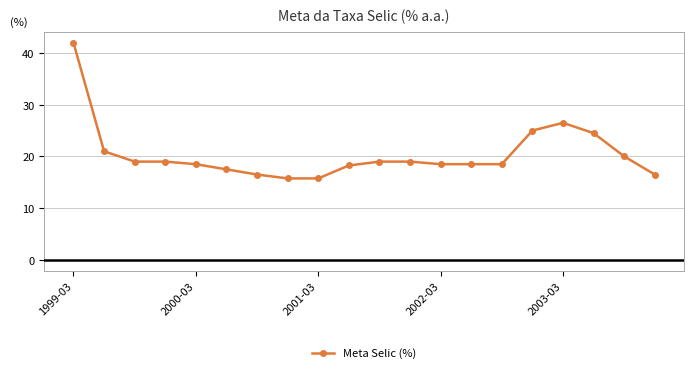

What is the value of the 14th point from the left?

18.5